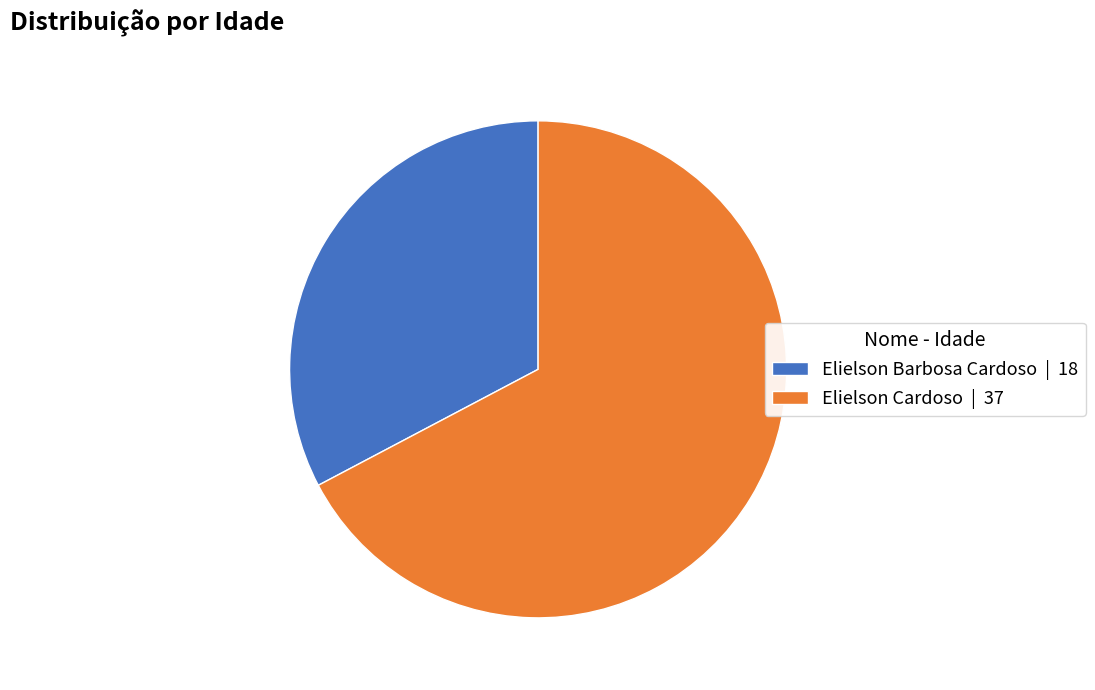

Combined, do Elielson Cardoso | 37 and Elielson Barbosa Cardoso | 18 account for over 50%?

Yes